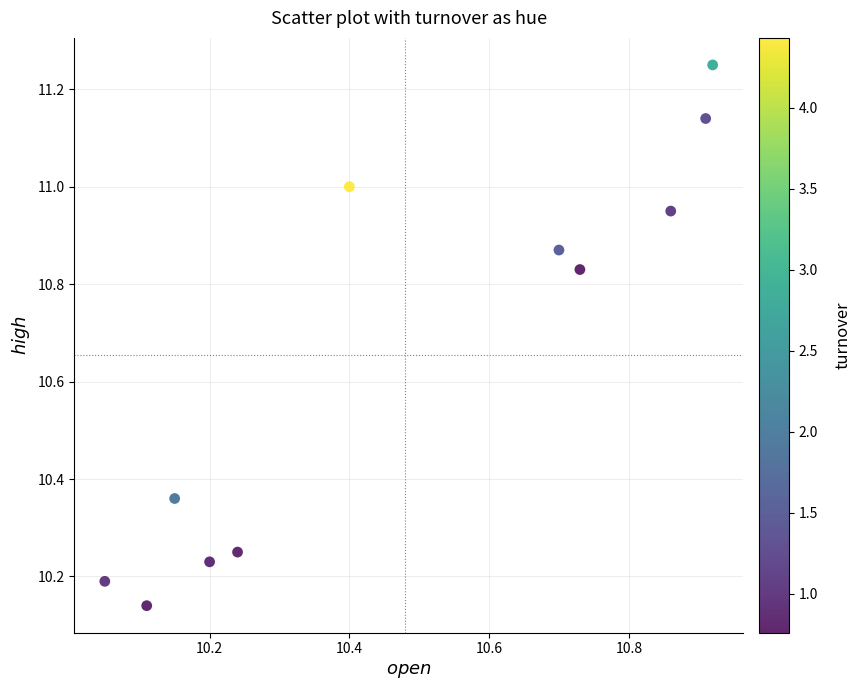

What is the average X value?

10.5